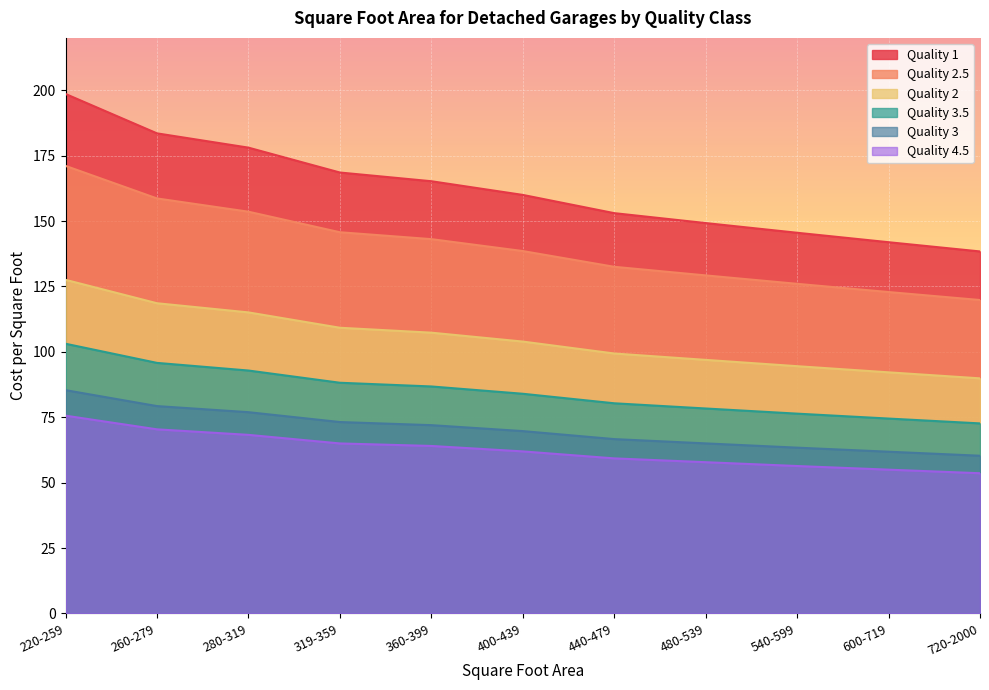

What is the label of the 7th point from the left?

440-479